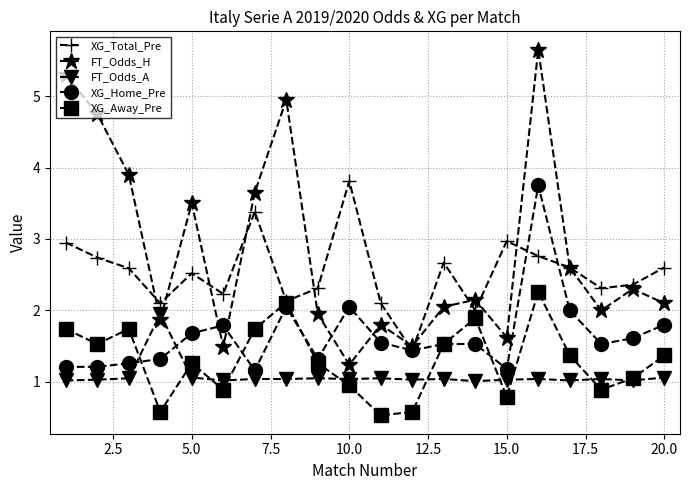

What is the average value of the XG_Away_Pre series?

1.3